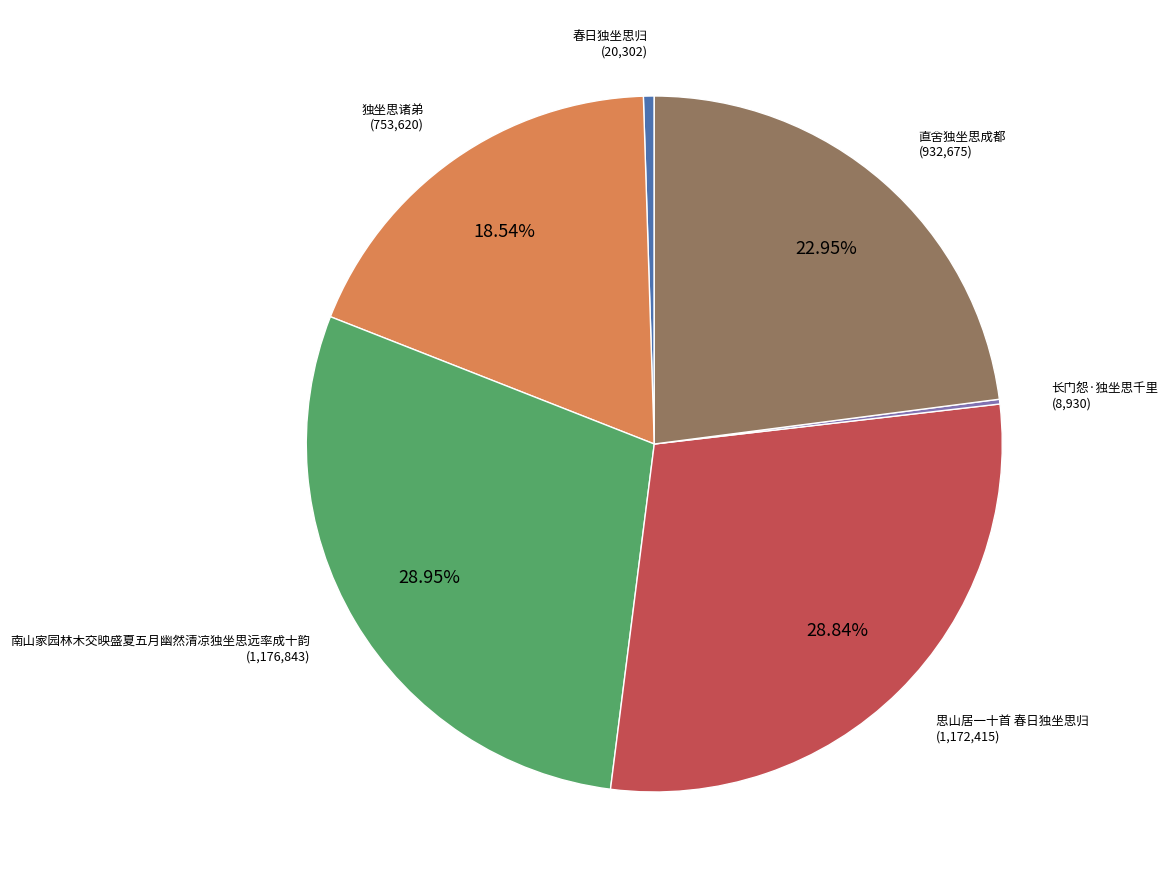

Is there any slice that represents more than half of the pie?

No